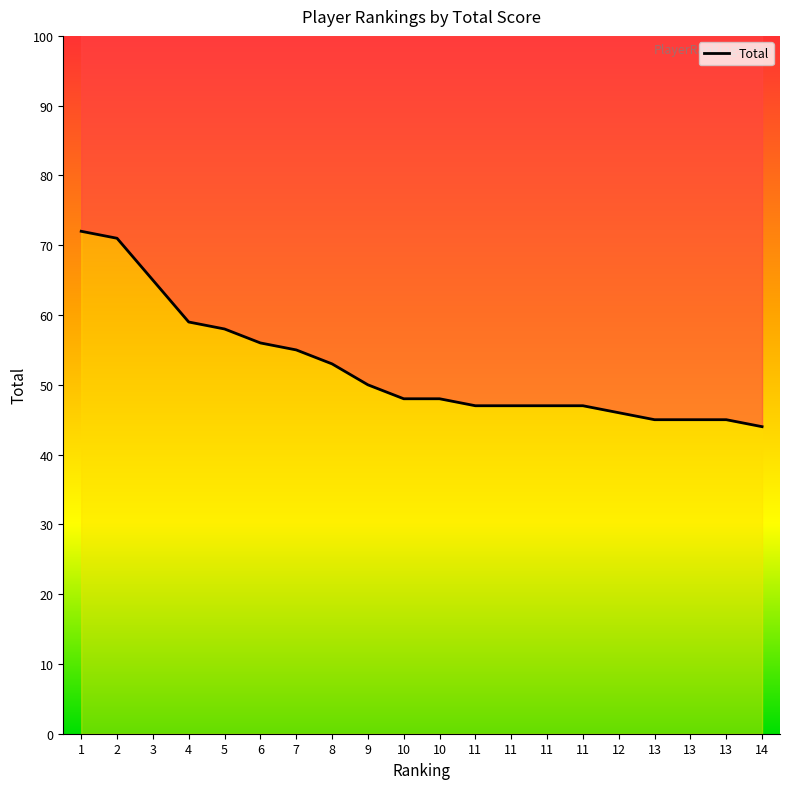

Is this an area chart (filled region under the line)?

No